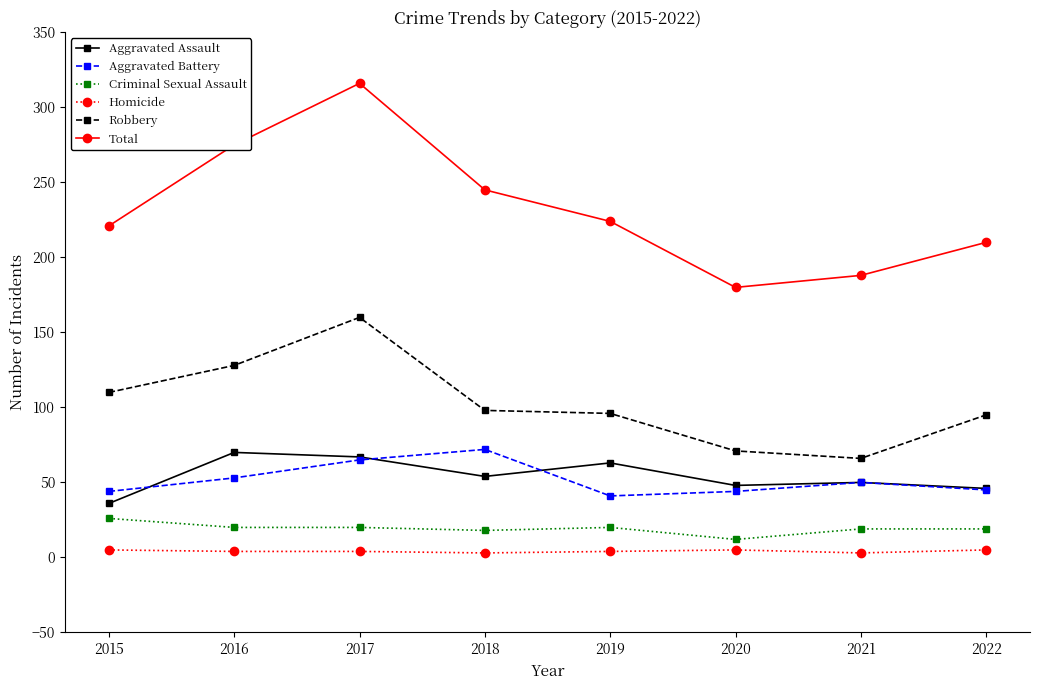

True or false: Robbery has more than 0 interior local peaks.

True